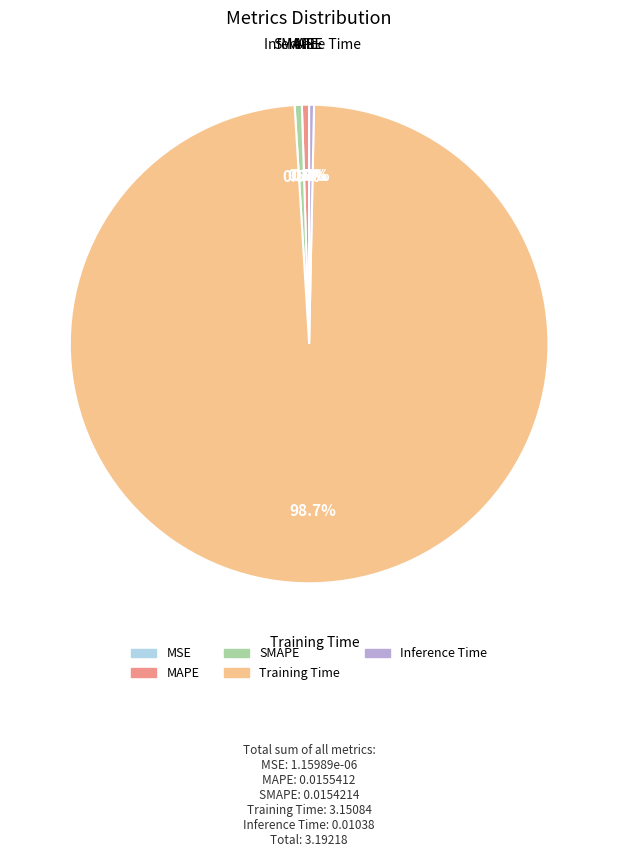

Do Inference Time and Training Time together represent more than half of the pie?

Yes